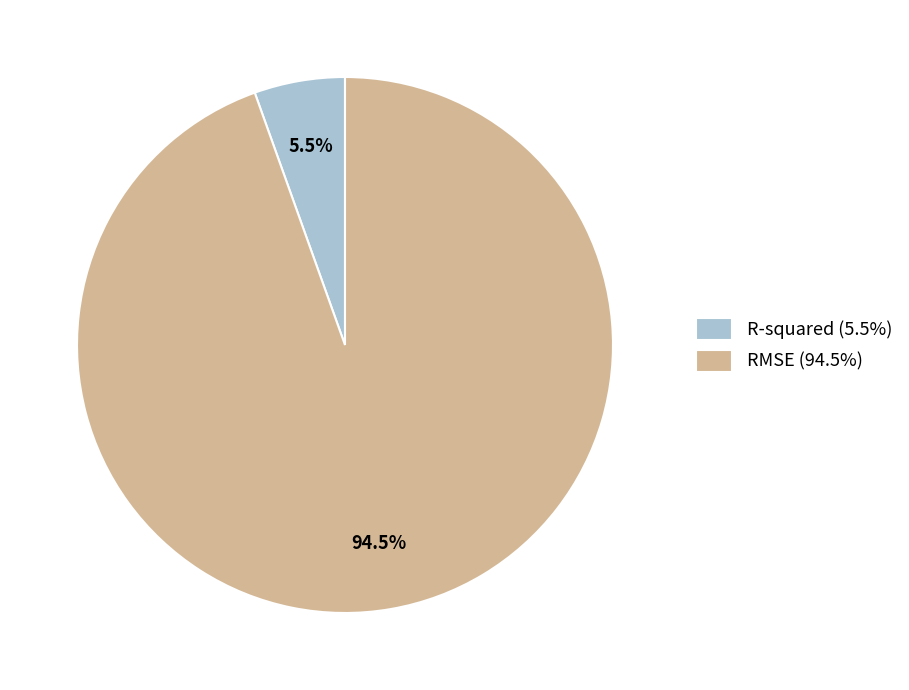

Is the sum of R-squared and RMSE greater than half?

Yes